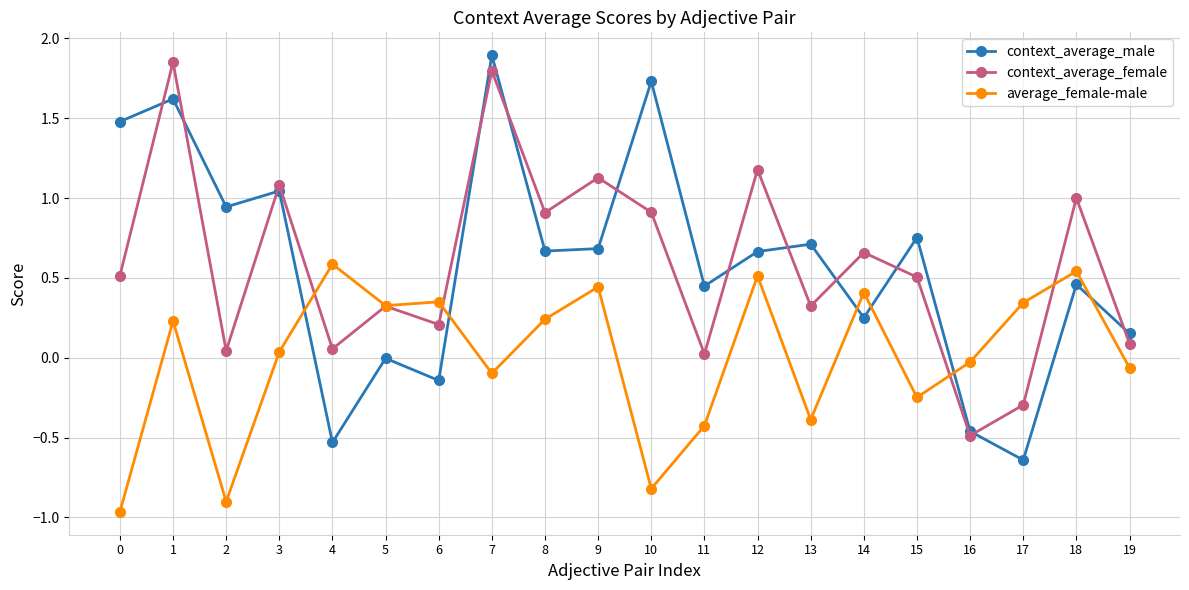

How many interior local peaks does the context_average_female series have?

8